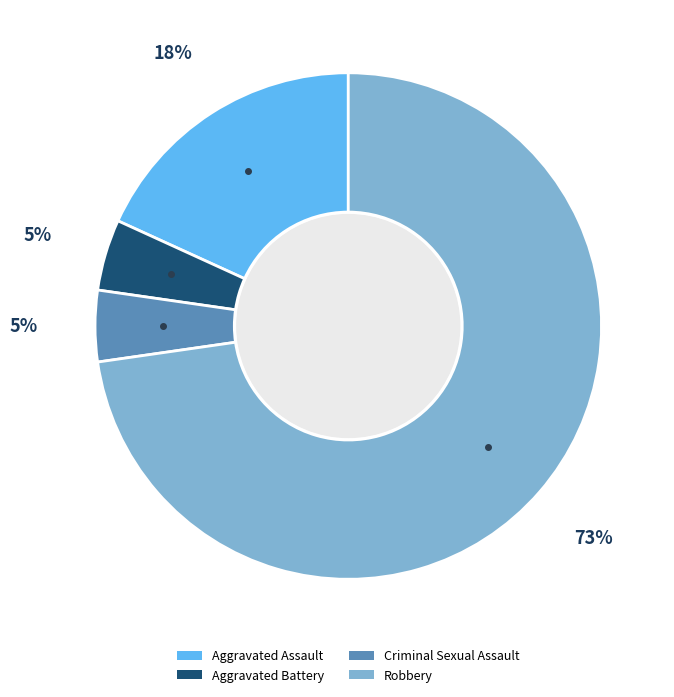

Is Aggravated Battery the majority of the pie?

No